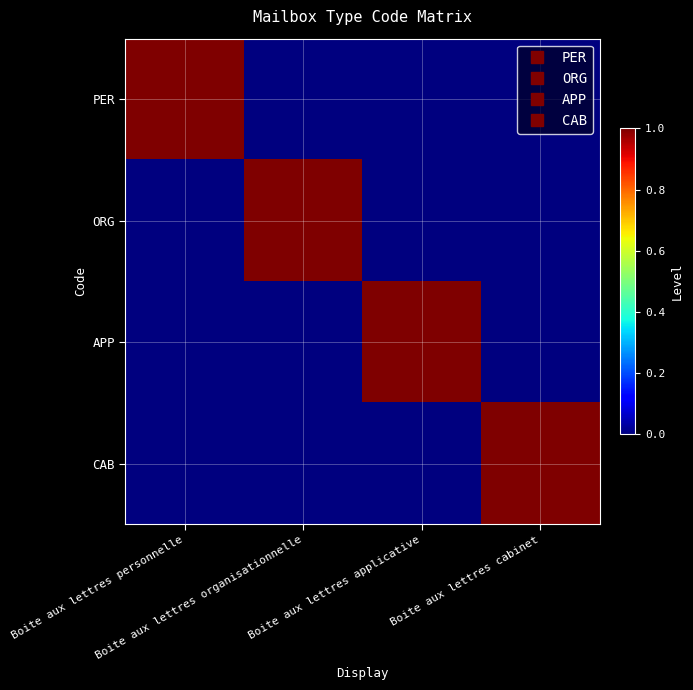

Which label corresponds to the largest value in the chart?

Boite aux lettres personnelle